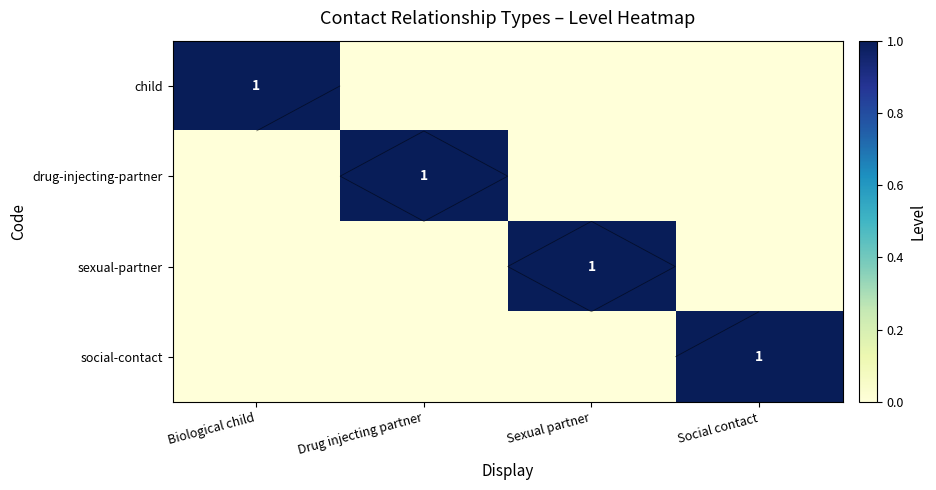

Count the social-contact values in the range 0 to 1.

4